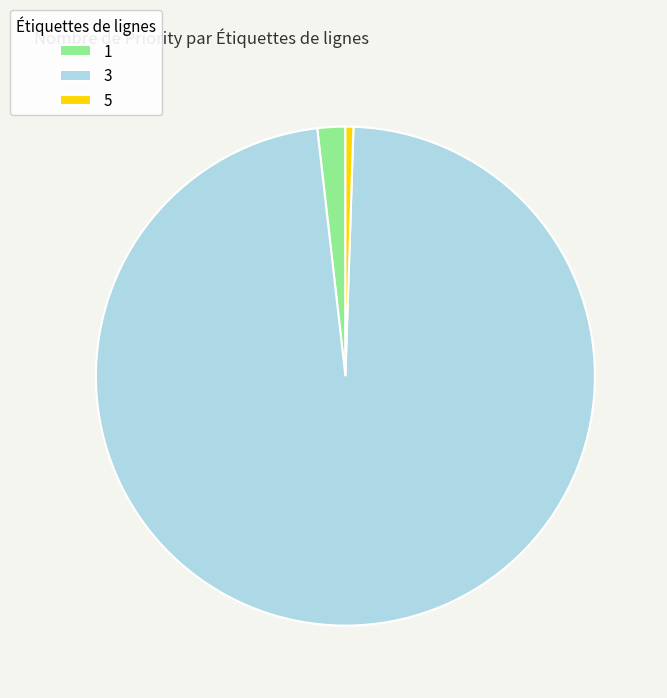

Between 3 and 1, which is larger?

3